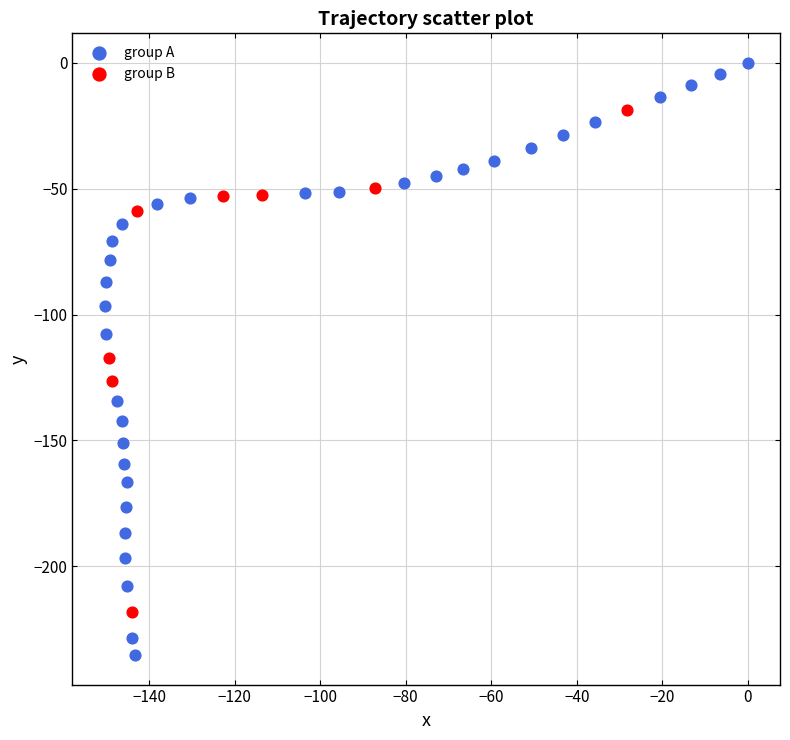

Which series has the widest spread of Y values?

group A